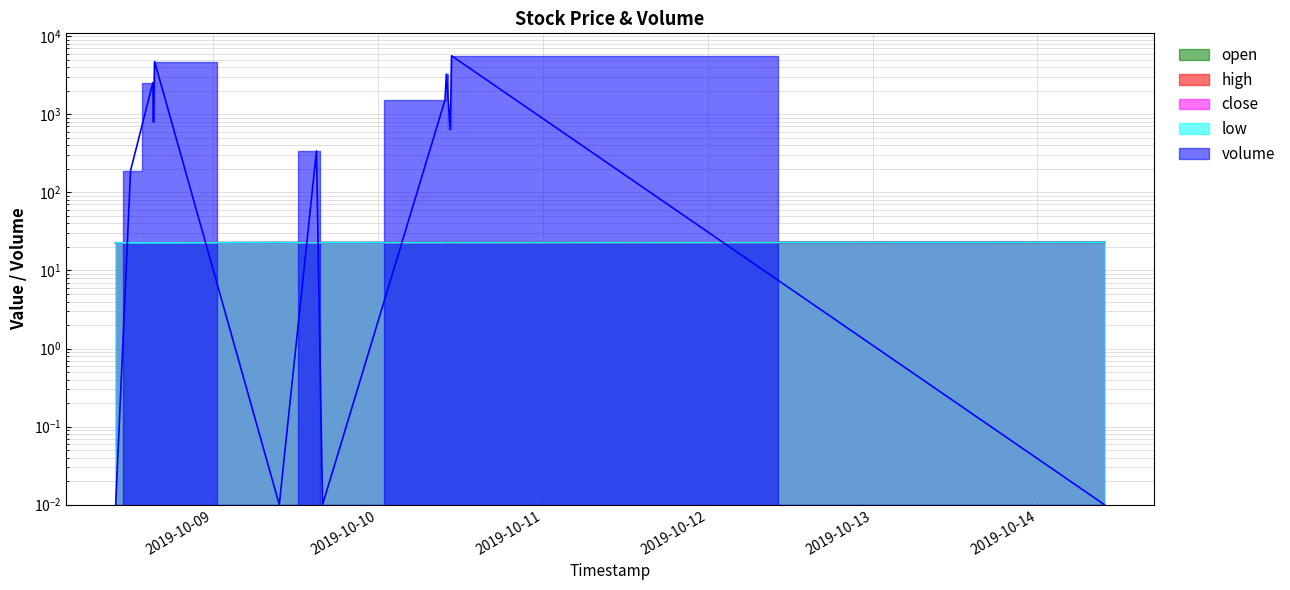

How many high values are between 22 and 23?

13